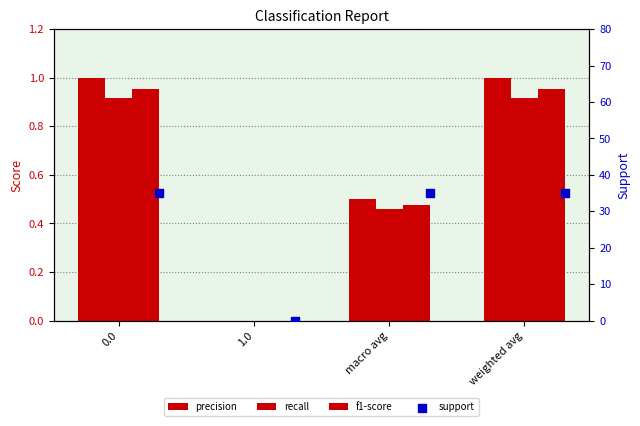

What are all the series names shown in the legend?

precision, recall, f1-score, support